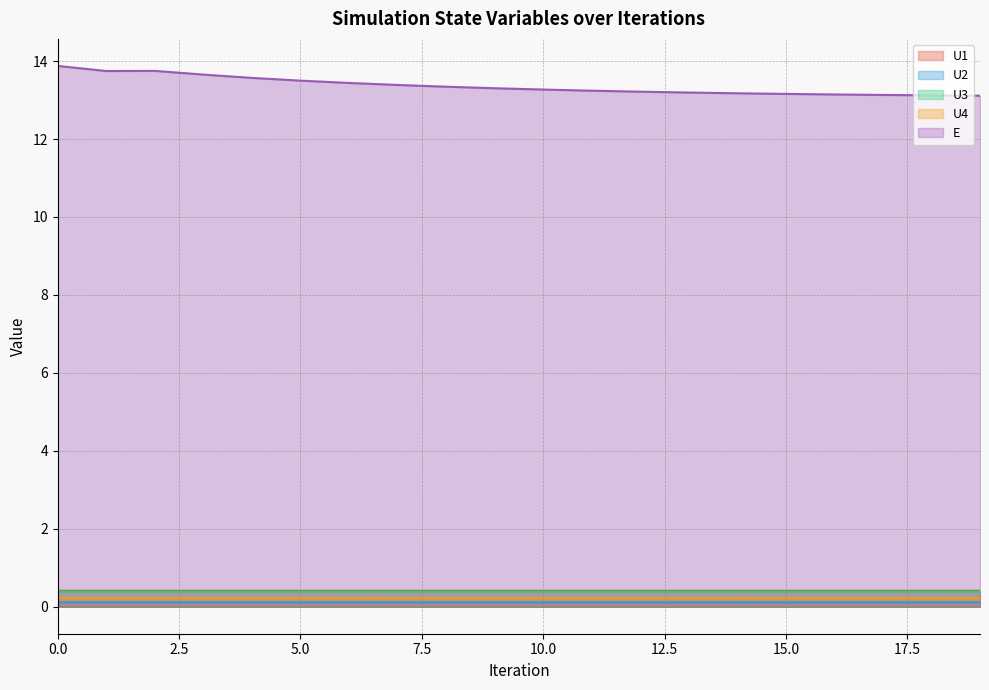

What is the minimum value for U3?

0.4